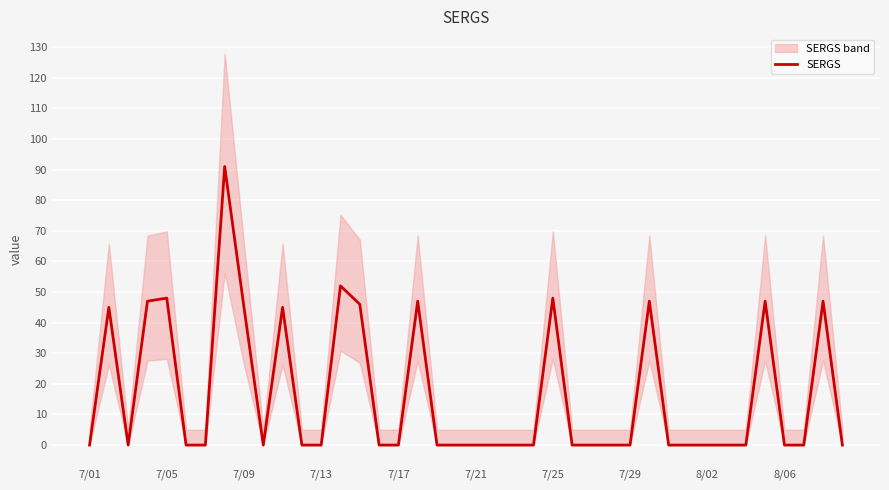

What is the maximum value shown in the chart?

91